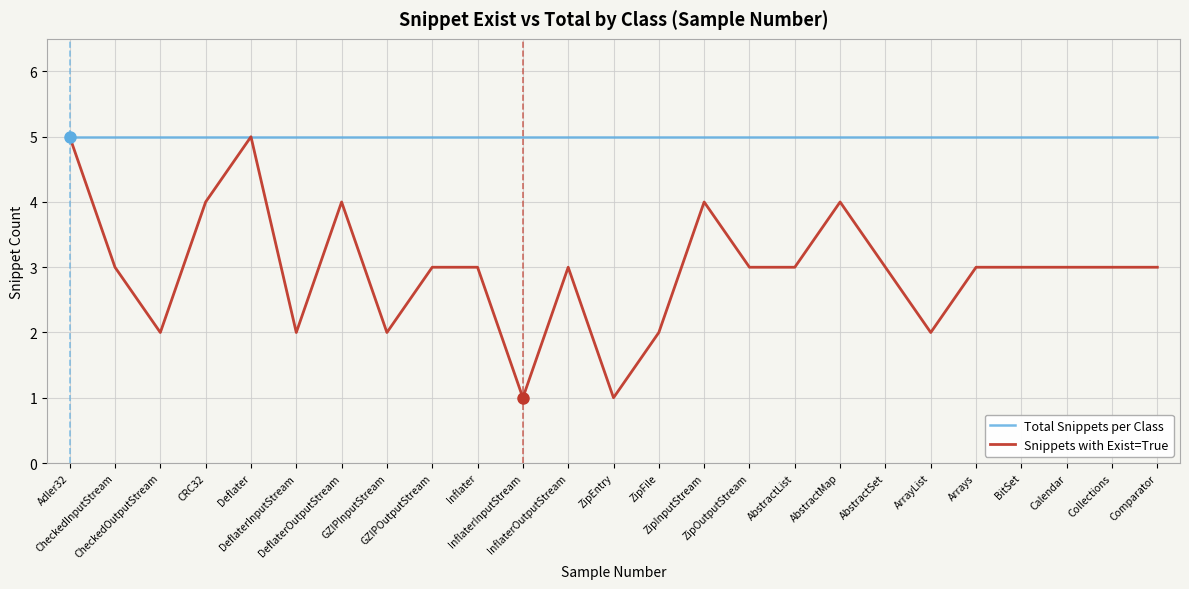

At which category does Snippets with Exist=True reach its first local peak?

Deflater